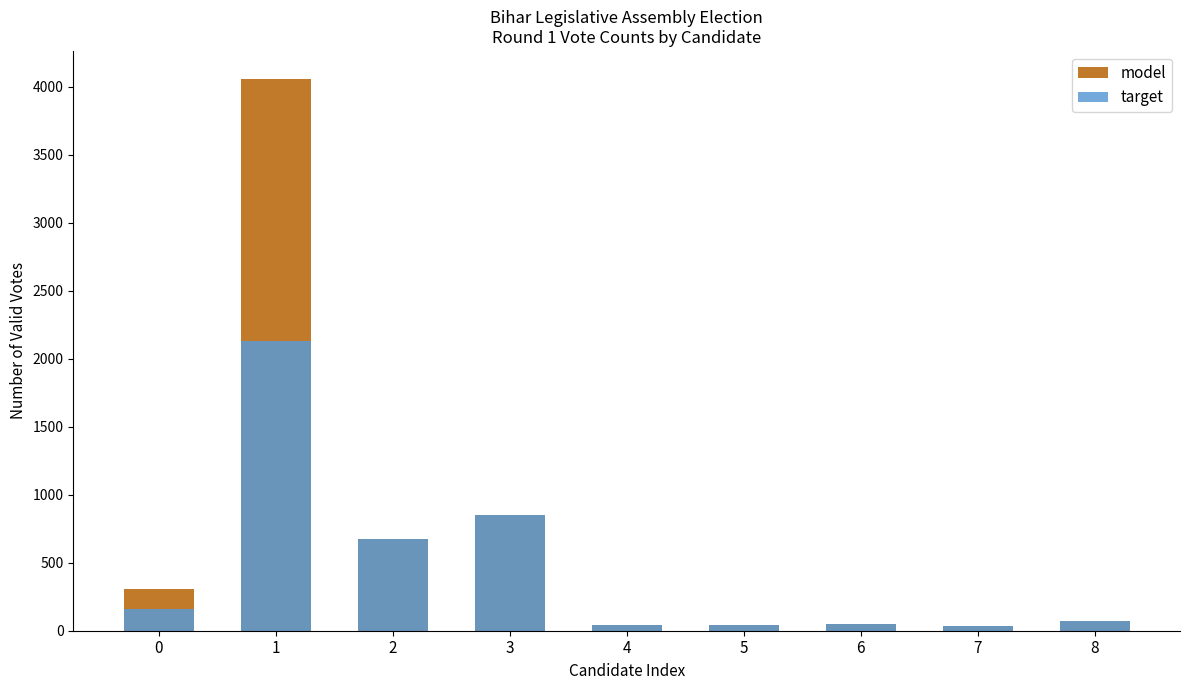

What is the approximate value of model at 6?

53